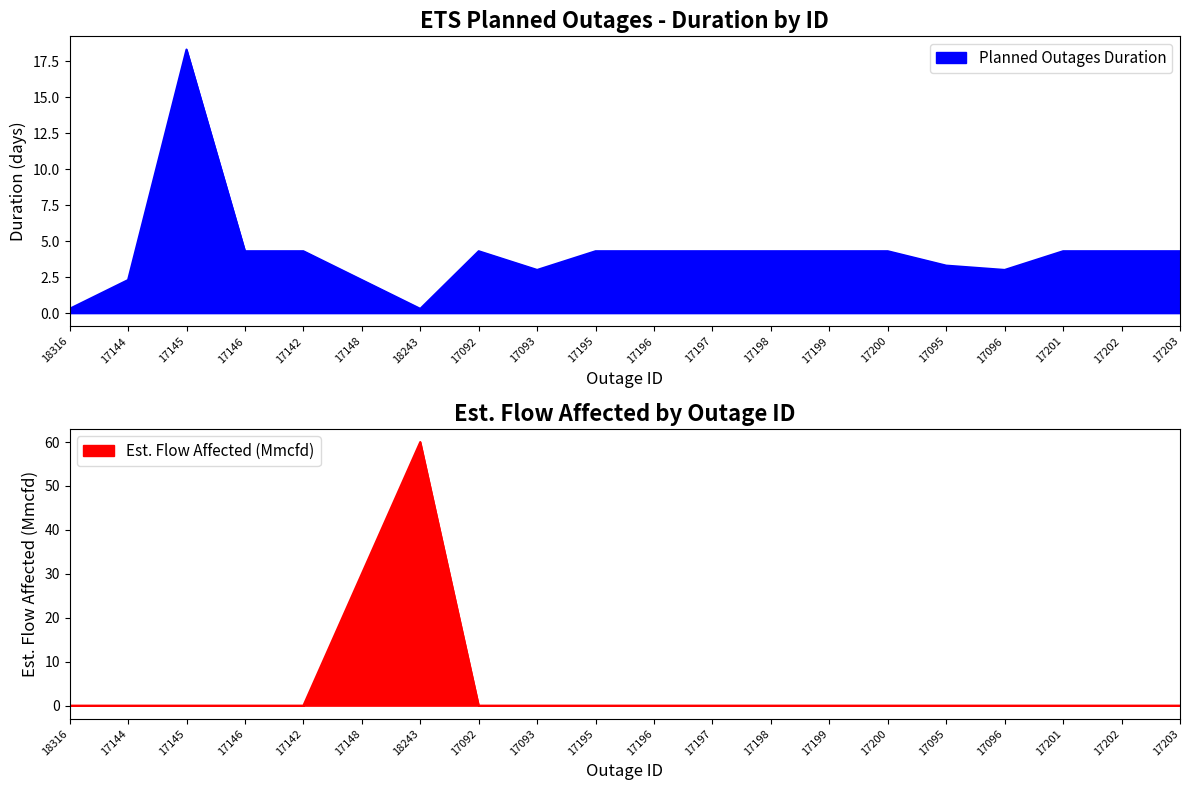

Where do Est. Flow Affected (Mmcfd) and Planned Outages Duration first cross each other?

17142 and 17148